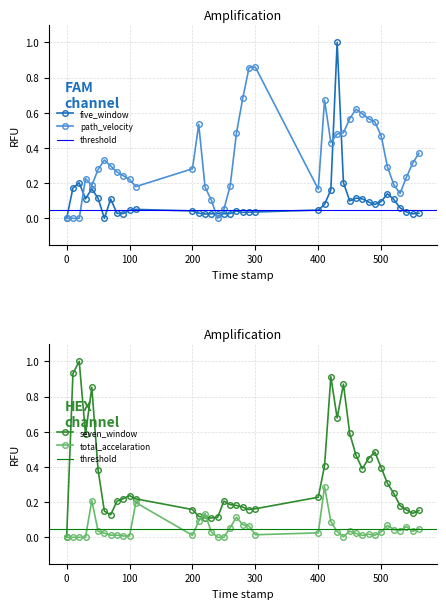

What is the difference between the second highest and second lowest values in the path_velocity series?

0.9